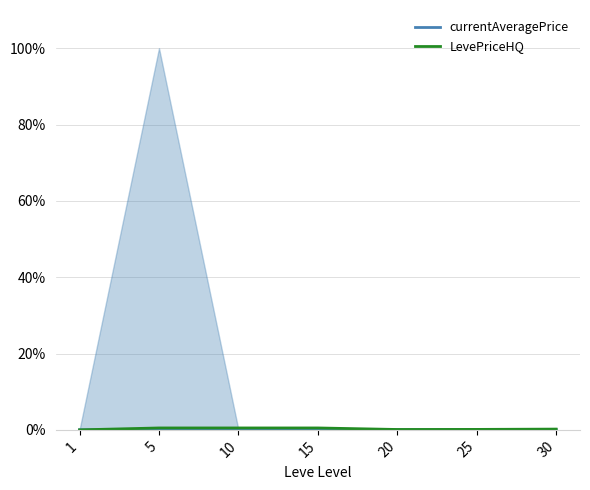

Where is currentAveragePrice nearest to the value 0?

15